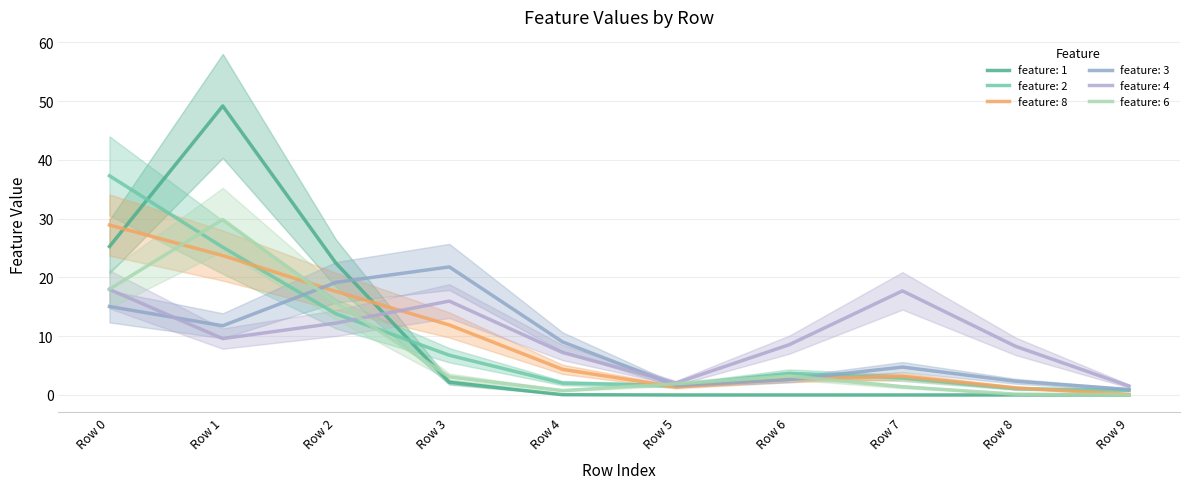

Which series has the largest total across all categories?

feature: 4